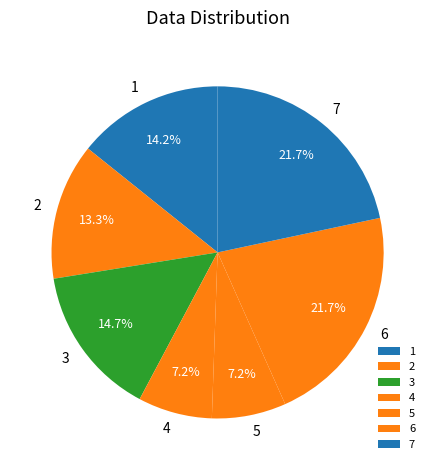

True or false: 7 accounts for 22% of the total.

True